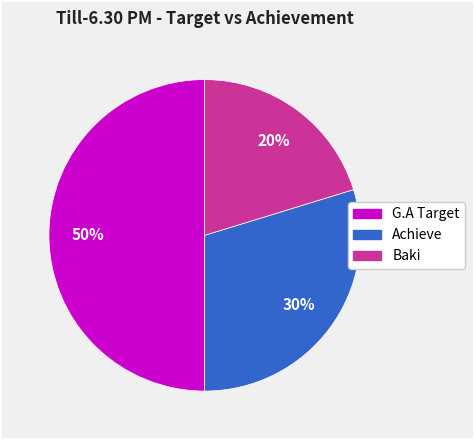

True or false: Achieve accounts for 30% of the total.

True